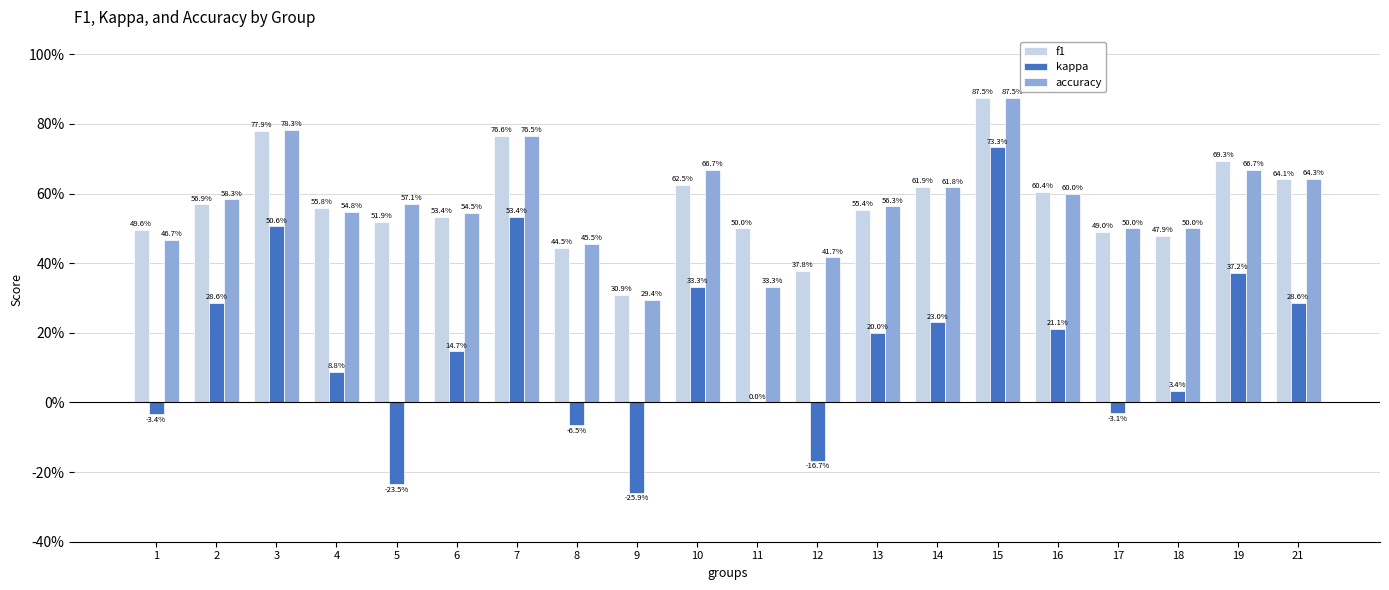

What are all the series names shown in the legend?

f1, kappa, accuracy